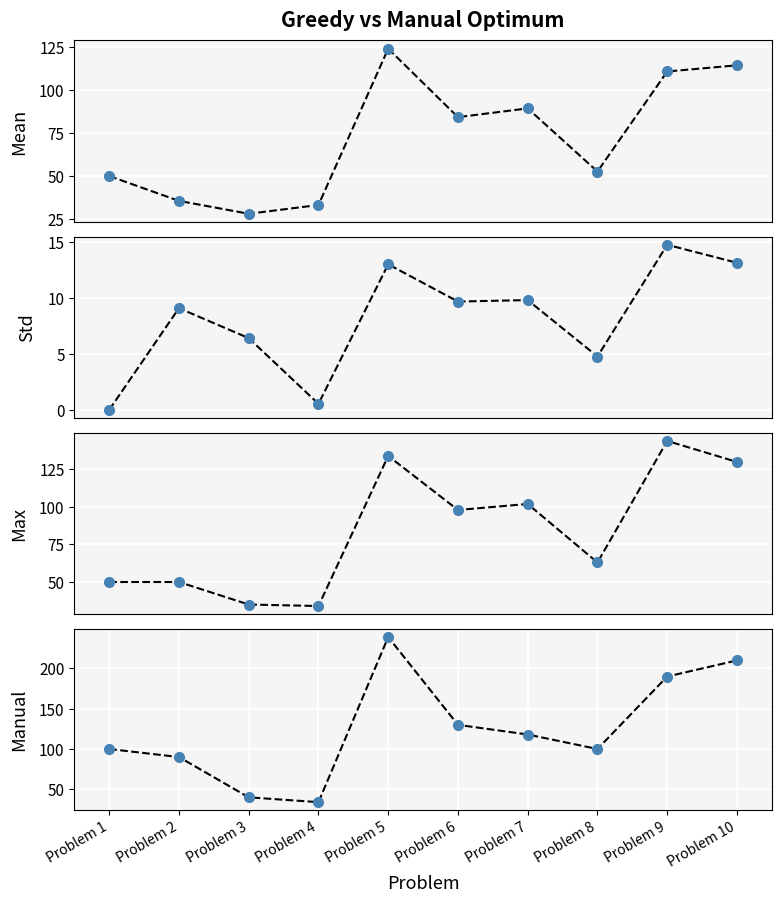

What is the maximum value shown in the chart?

239.0